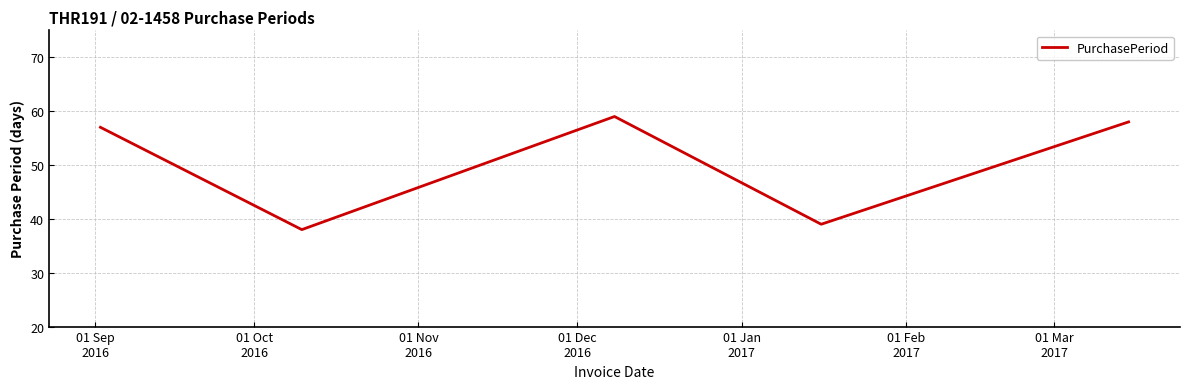

What is the difference between the maximum and minimum values?

21